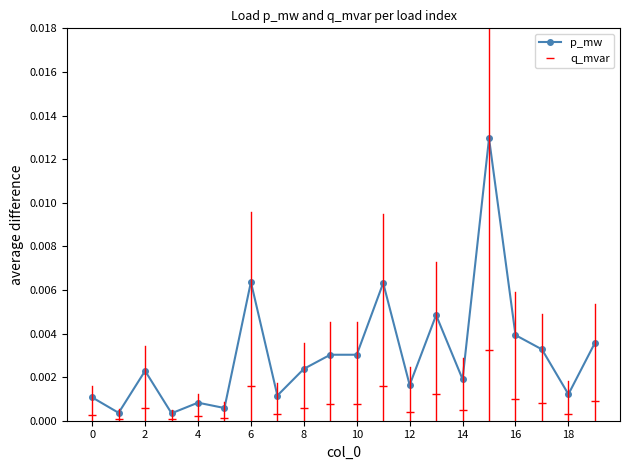

True or false: p_mw has more than 1 points higher than both neighbors.

True